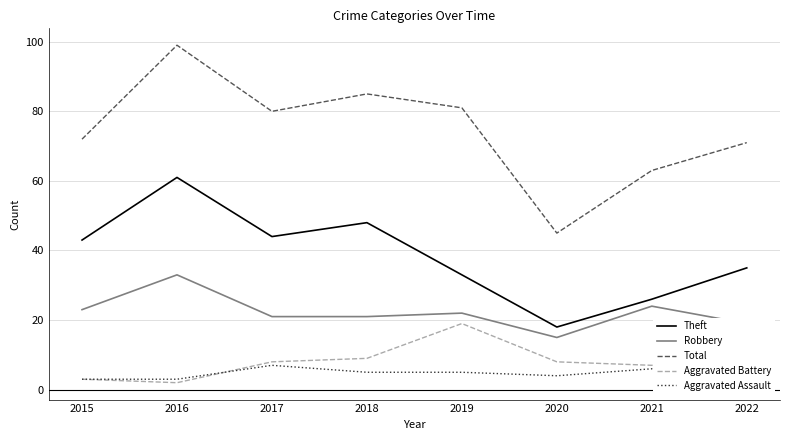

True or false: Robbery and Total cross at least once.

False